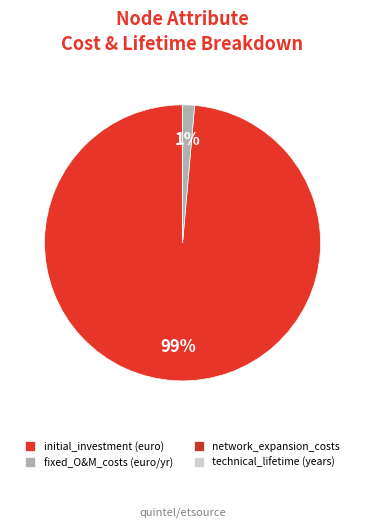

To the nearest percent, what is the difference between the largest and smallest slice percentages?

99%